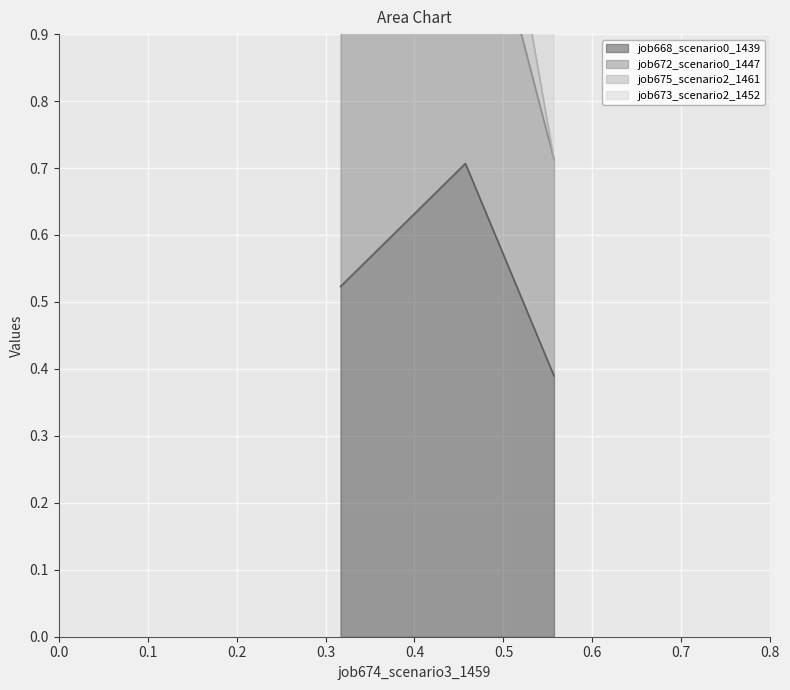

Count the job668_scenario0_1439 values in the range 0 to 1.

3